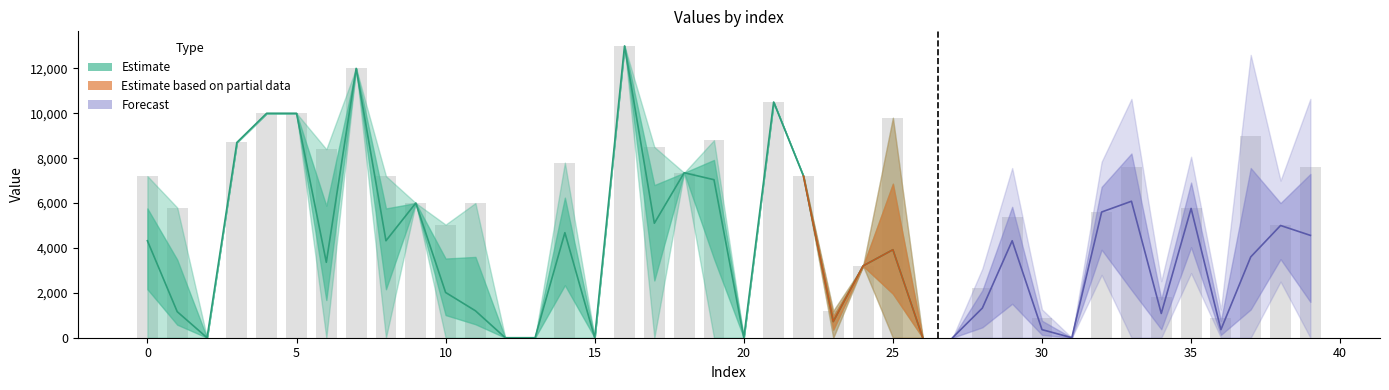

Are the bars grouped side by side (vs. stacked)?

Yes